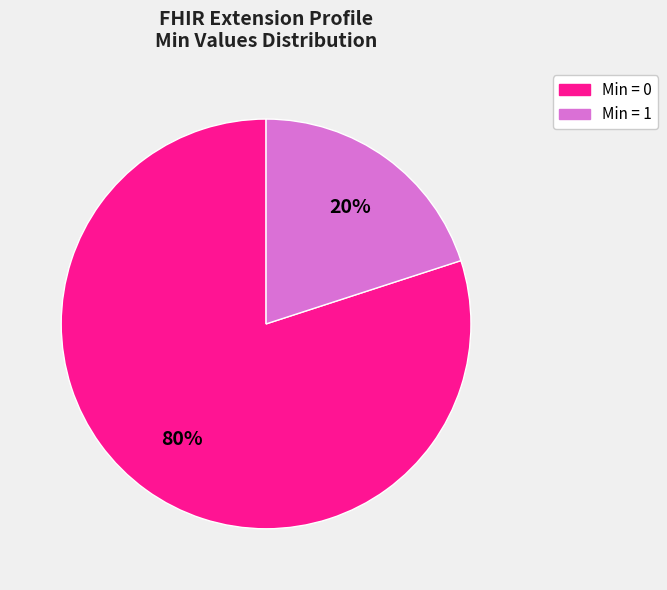

How many segments does this pie chart have?

2